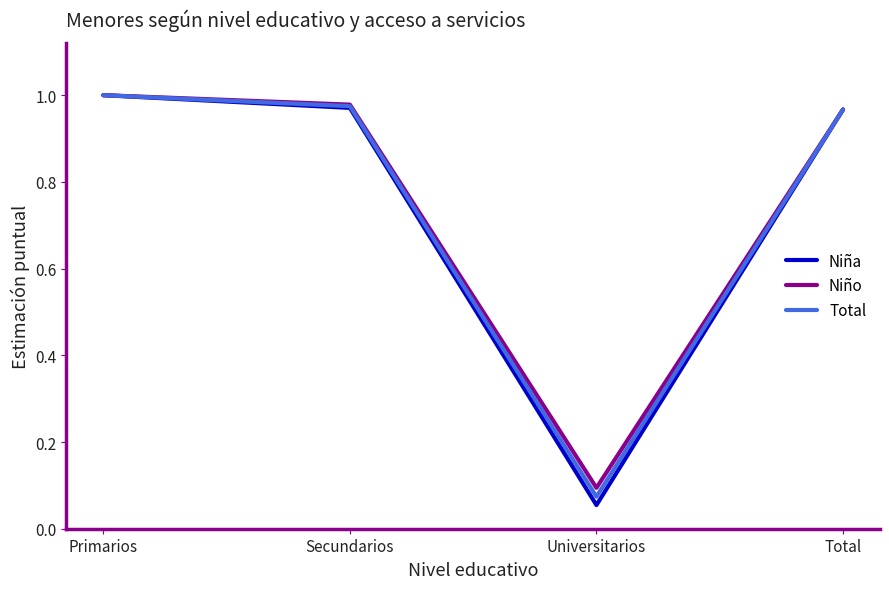

Which label corresponds to the largest value in the chart?

Primarios